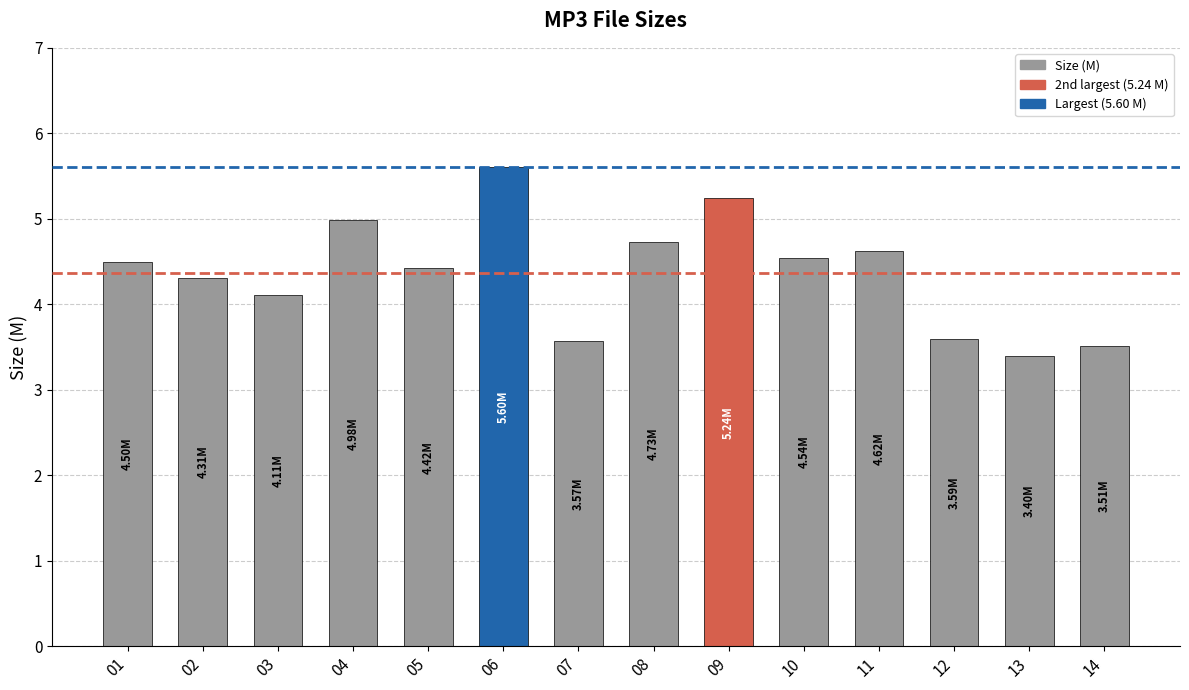

True or false: the data shows 5.6 at 06.

True